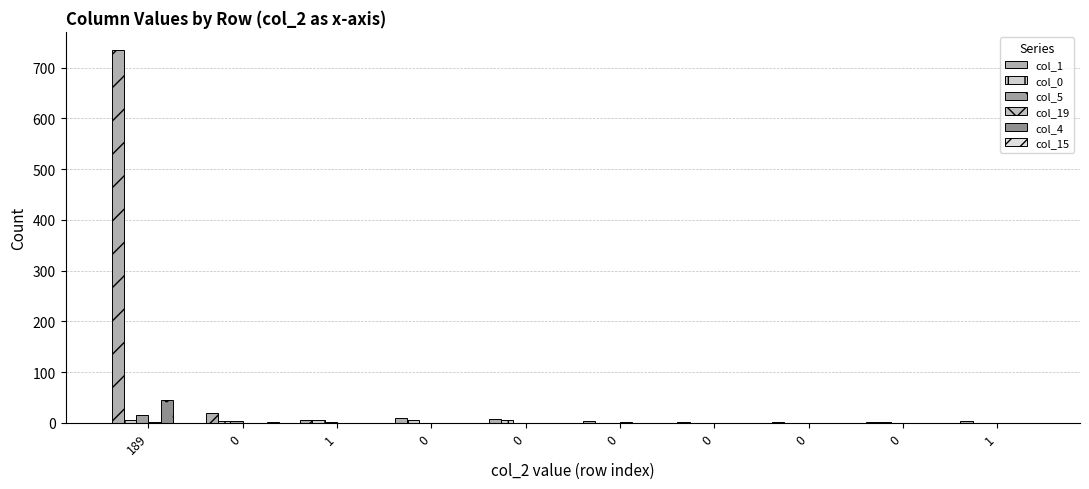

Reading right to left, what are all the values shown in this chart?

col_1: 4	2	2	2	3	8	9	5	19	734
col_0: 0	2	0	0	0	5	6	6	4	6
col_5: 0	0	0	0	0	0	0	1	3	15
col_19: 0	0	0	0	1	0	0	0	0	2
col_4: 0	0	0	0	0	0	0	0	0	45
col_15: 0	0	0	0	0	0	0	0	1	0